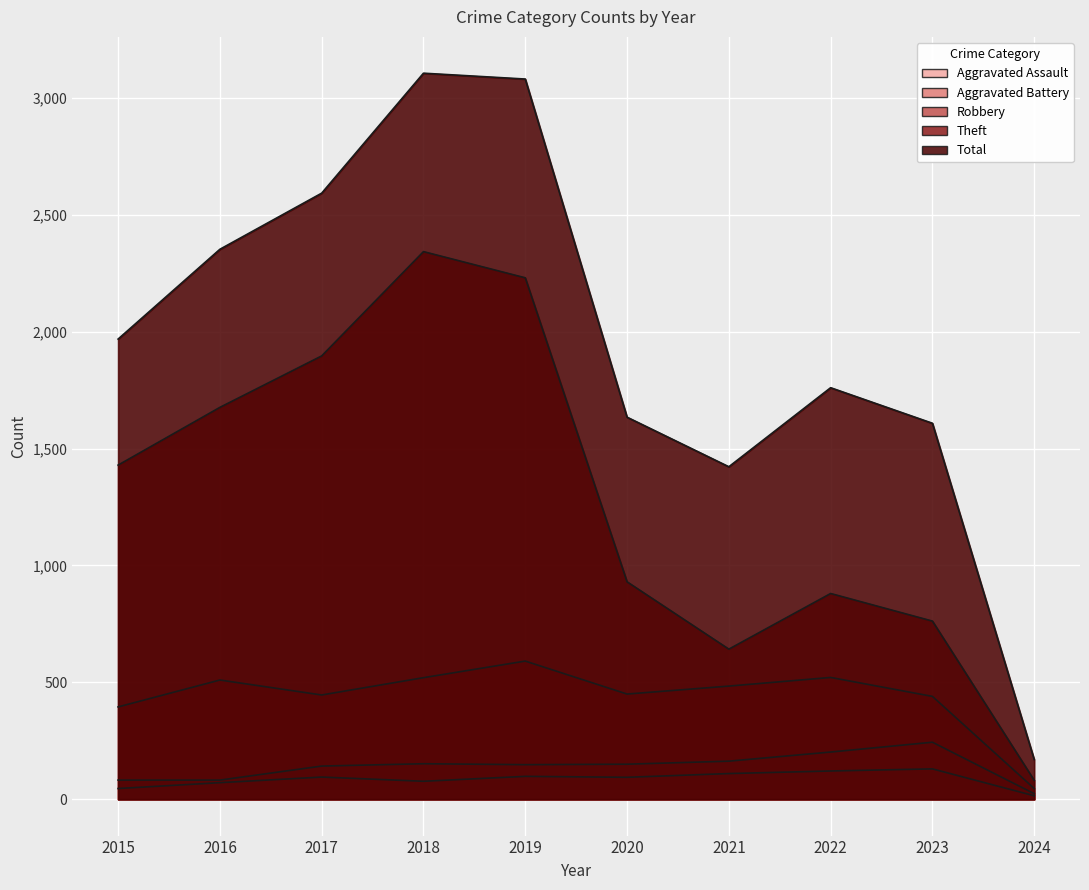

What are all the series names shown in the legend?

Aggravated Assault, Aggravated Battery, Robbery, Theft, Total